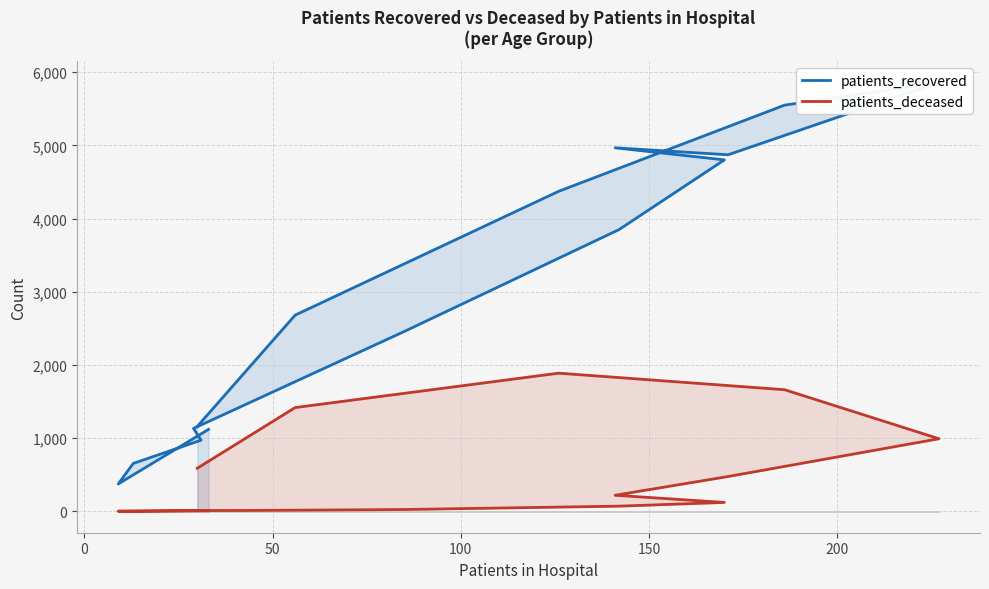

What is the sum of all patients_deceased values?

7493